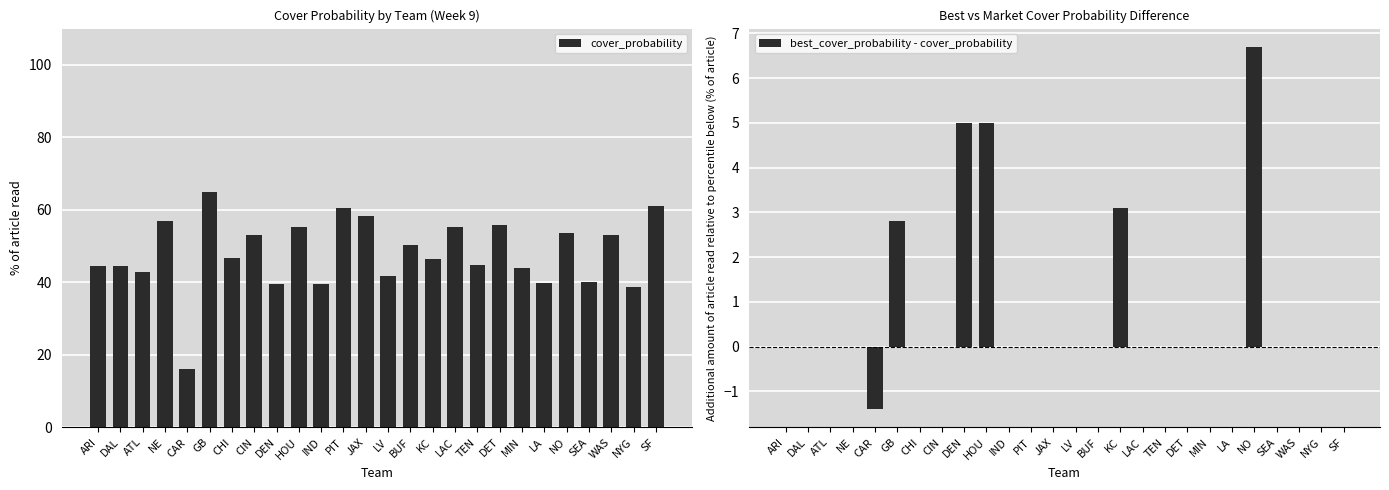

Reading left to right, extract all data points from this chart.

cover_probability: ARI=44.6	DAL=44.6	ATL=43.0	NE=56.9	CAR=16.1	GB=64.8	CHI=46.7	CIN=53.2	DEN=39.6	HOU=55.4	IND=39.6	PIT=60.4	JAX=58.2	LV=41.8	BUF=50.4	KC=46.5	LAC=55.2	TEN=44.7	DET=55.8	MIN=44.1	LA=39.8	NO=53.6	SEA=40.1	WAS=53.2	NYG=38.7	SF=61.2
best_cover_probability - cover_probability: ARI=0.0	DAL=0.0	ATL=0.0	NE=0.0	CAR=-1.4	GB=2.8	CHI=0.0	CIN=0.0	DEN=5.0	HOU=5.0	IND=0.0	PIT=0.0	JAX=0.0	LV=0.0	BUF=0.0	KC=3.1	LAC=0.0	TEN=0.0	DET=0.0	MIN=0.0	LA=0.0	NO=6.7	SEA=0.0	WAS=0.0	NYG=0.0	SF=0.0